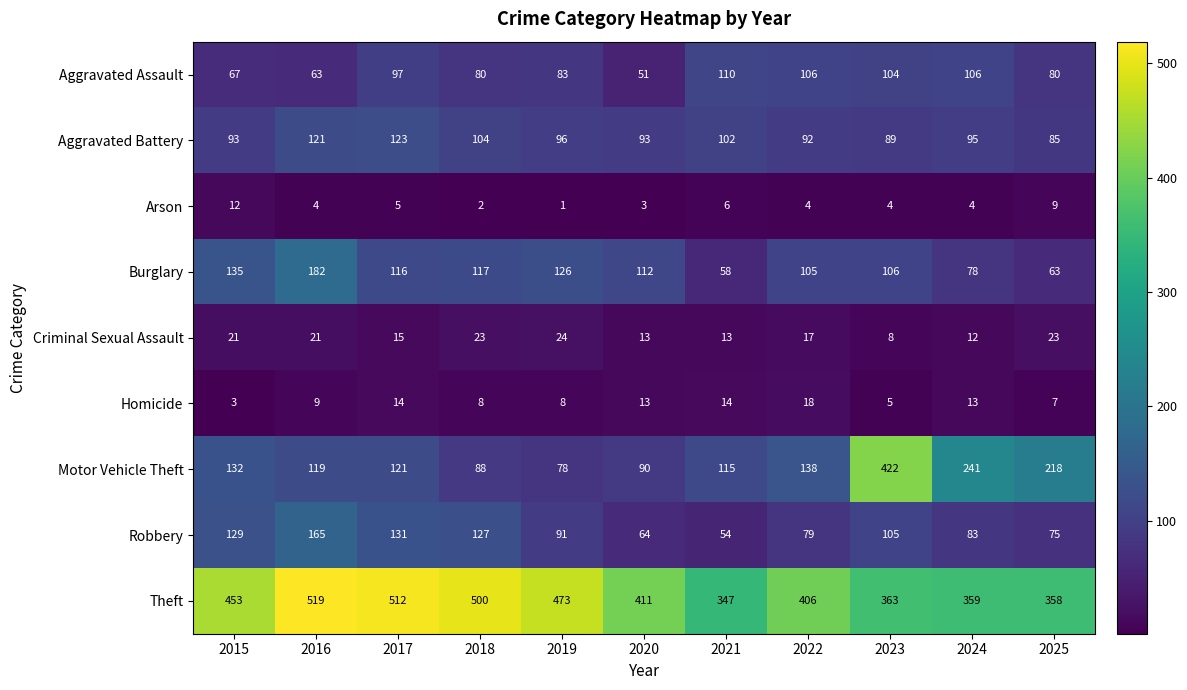

How many distinct data groups are displayed?

9